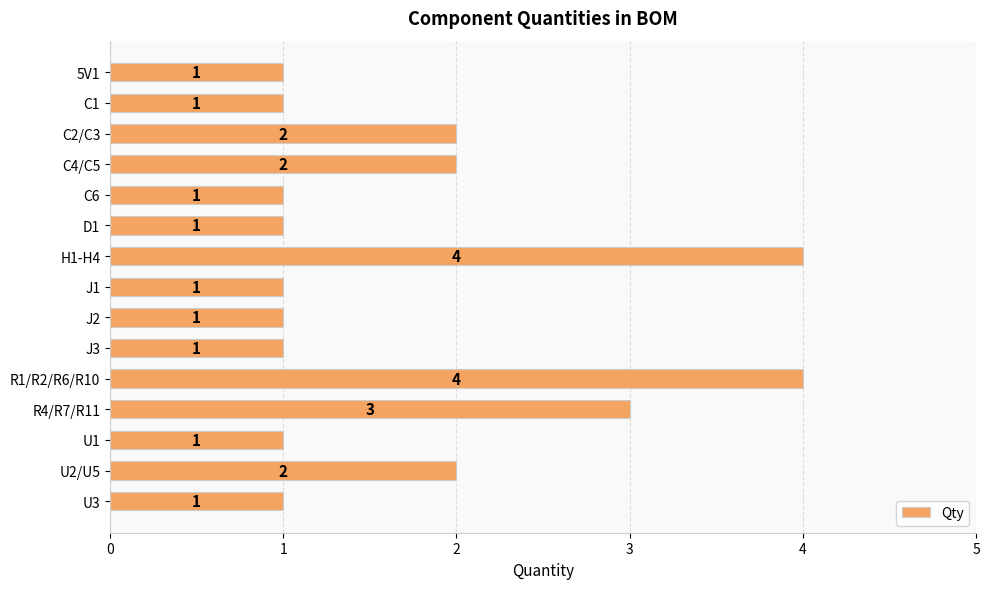

The chart shows a value of 1 at H1-H4. True or false?

False